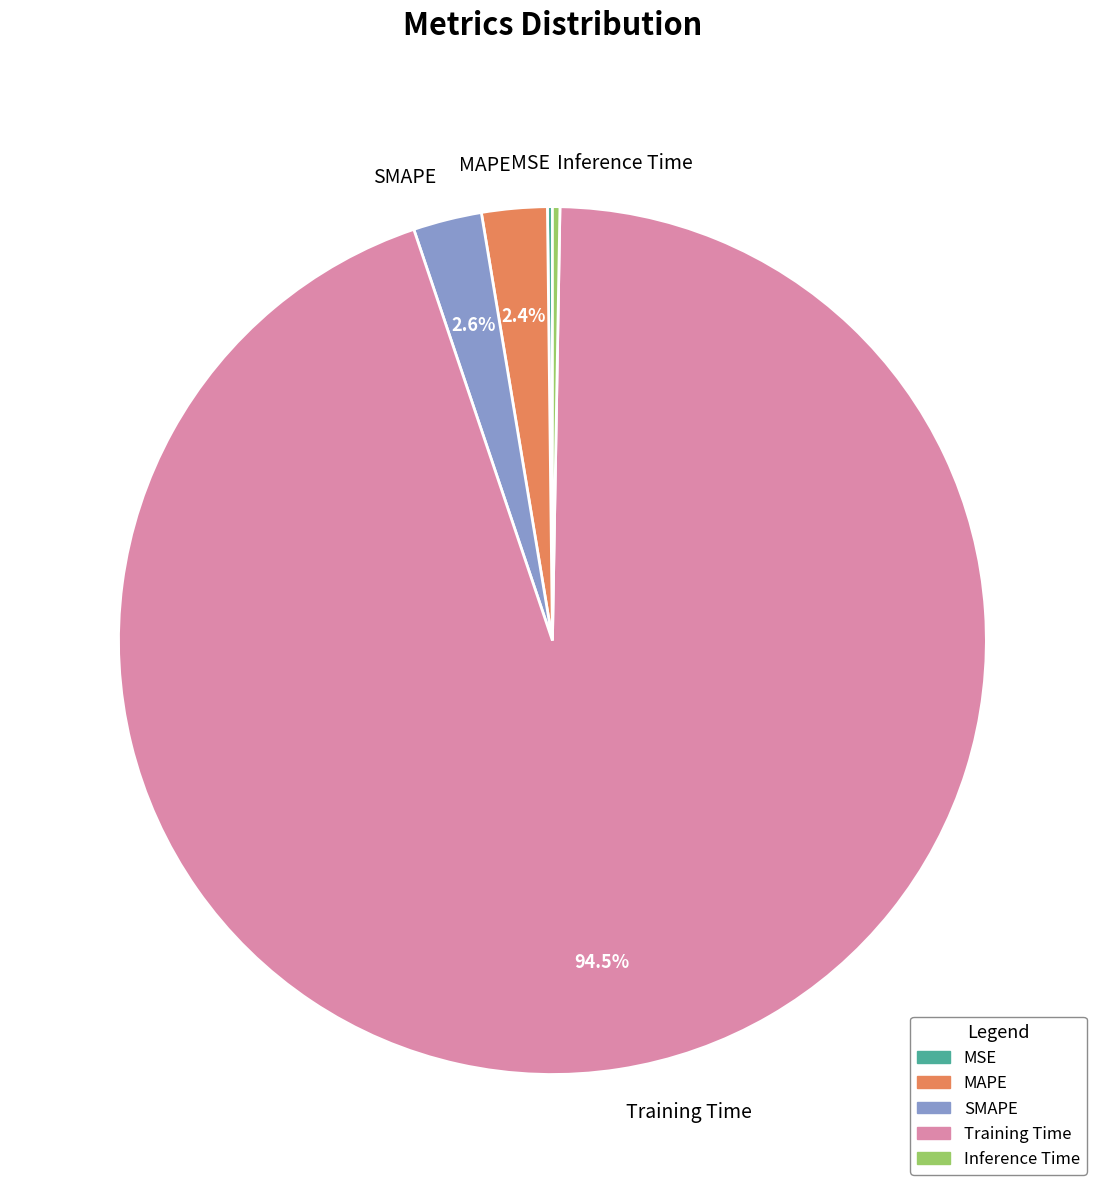

What is the total percentage of SMAPE and Training Time?

97.1%